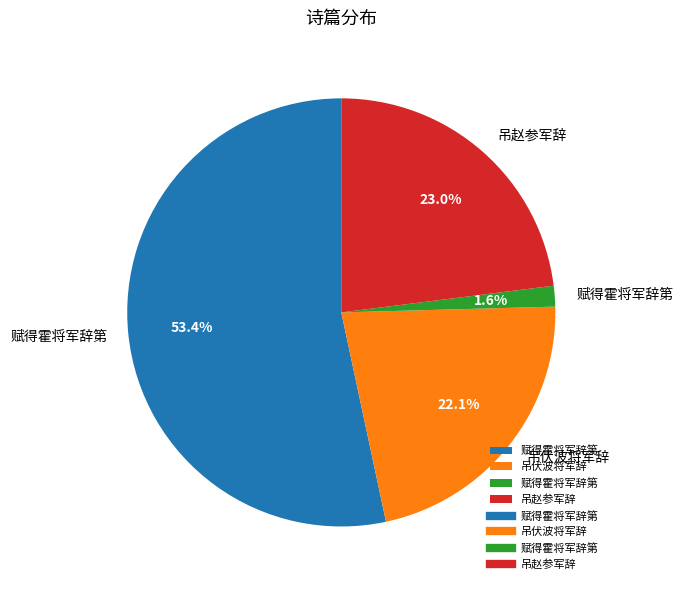

Is there any slice that represents more than half of the pie?

Yes